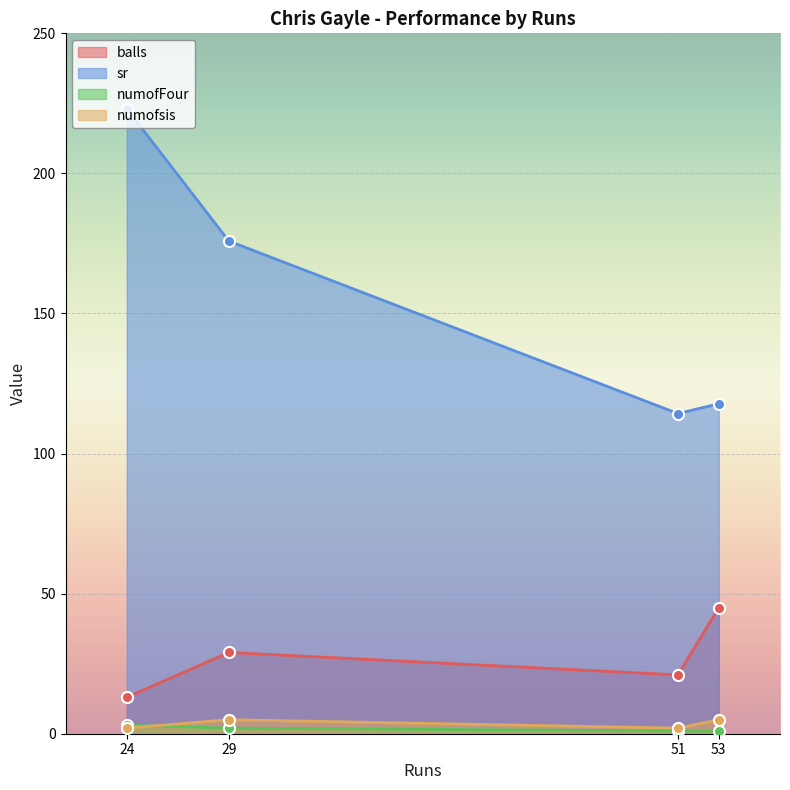

Which series has the largest total across all categories?

sr